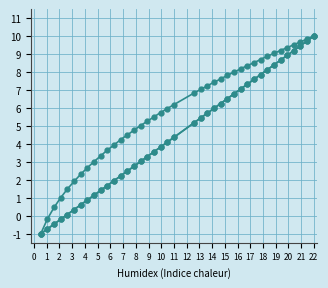

Is this an area chart (filled region under the line)?

No